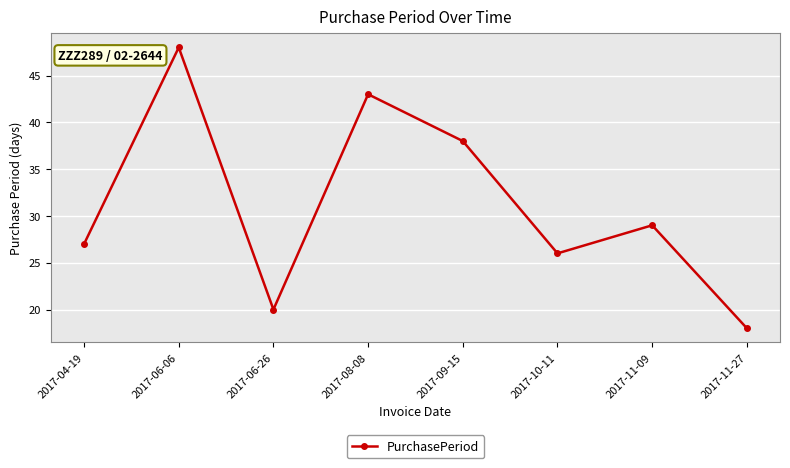

Which label corresponds to the largest value in the chart?

2017-06-06